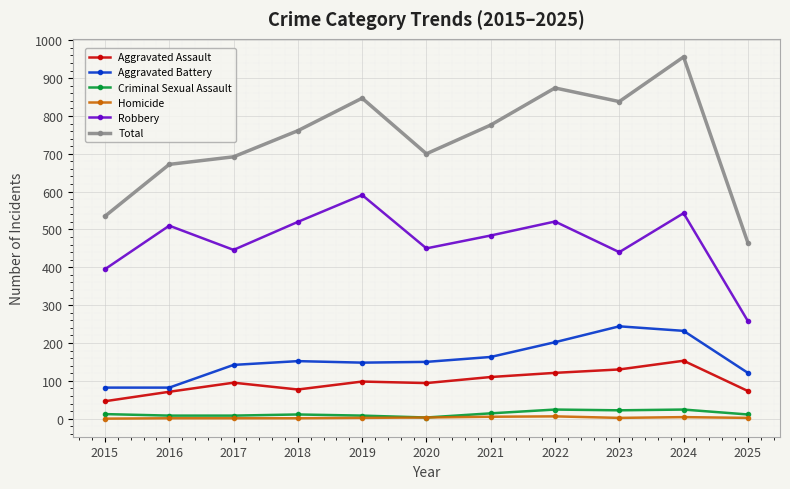

What are all the series names shown in the legend?

Aggravated Assault, Aggravated Battery, Criminal Sexual Assault, Homicide, Robbery, Total